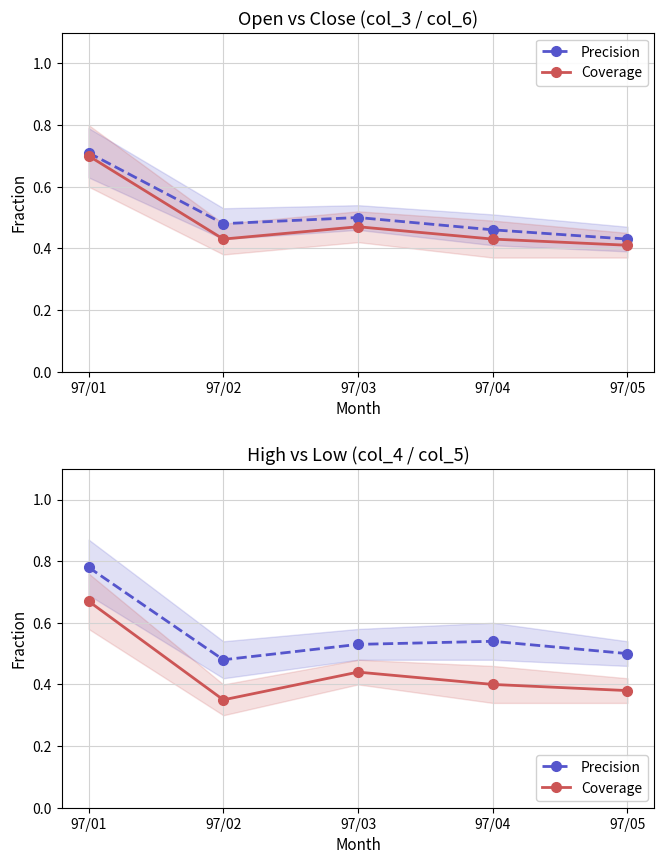

Count the number of data series in this chart.

2